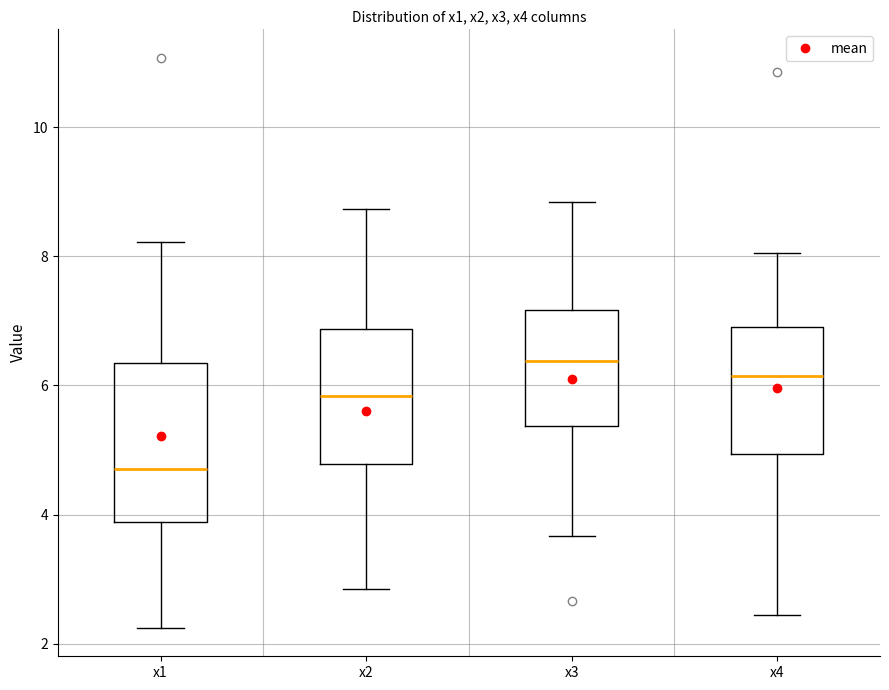

Comparing the boxes themselves (not the whiskers), which one is the tallest?

x1